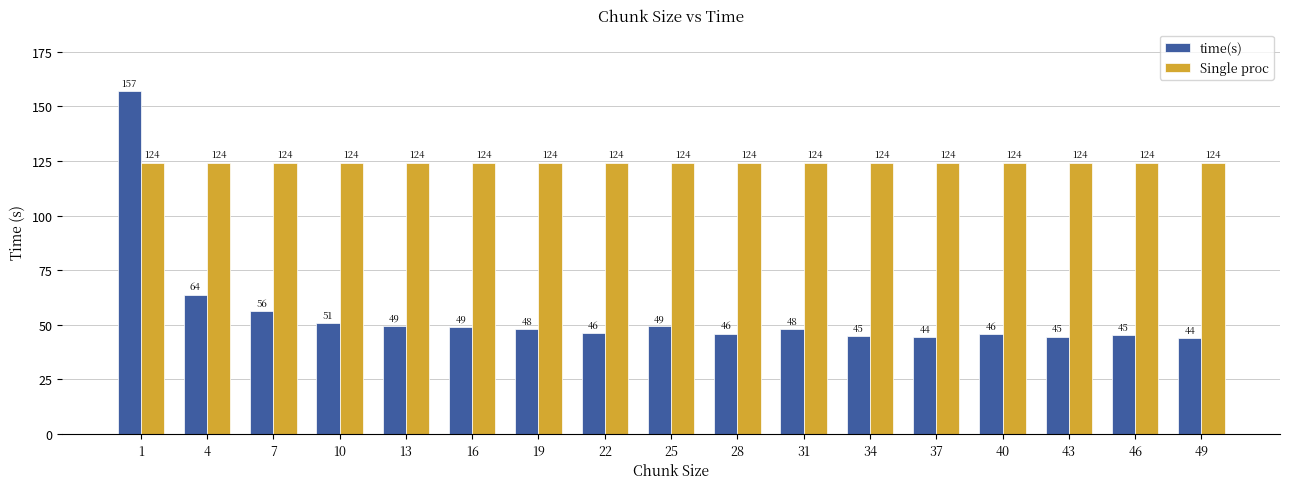

What value does the time(s) series have at 4?

63.9